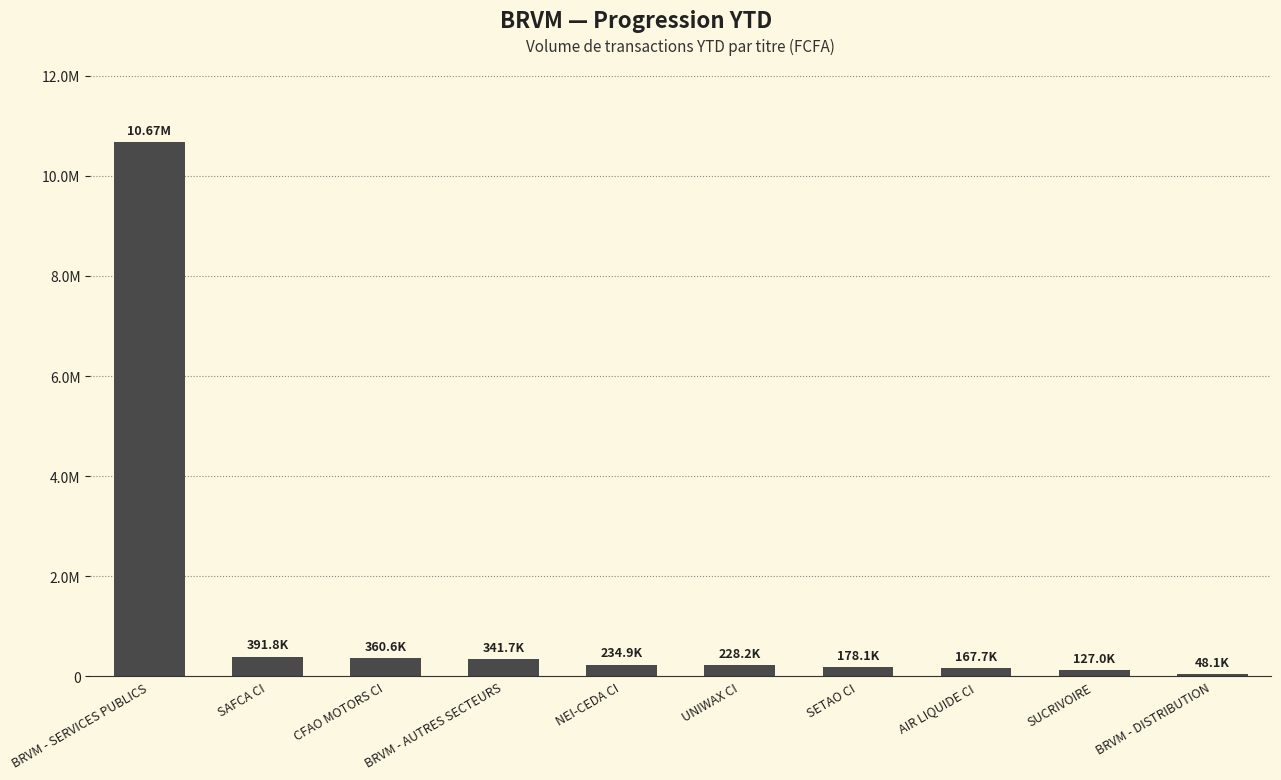

What position from the left is SAFCA CI?

2